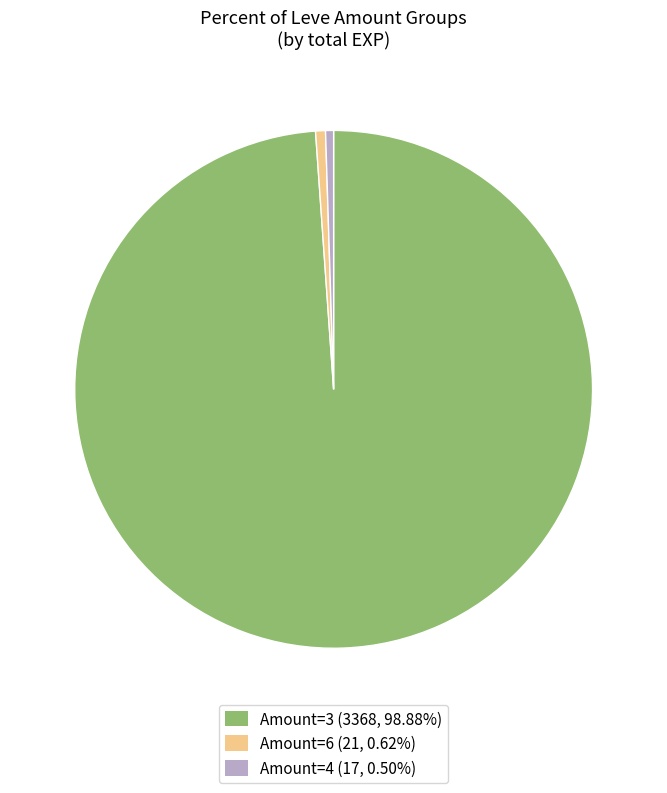

How many segments does this pie chart have?

3